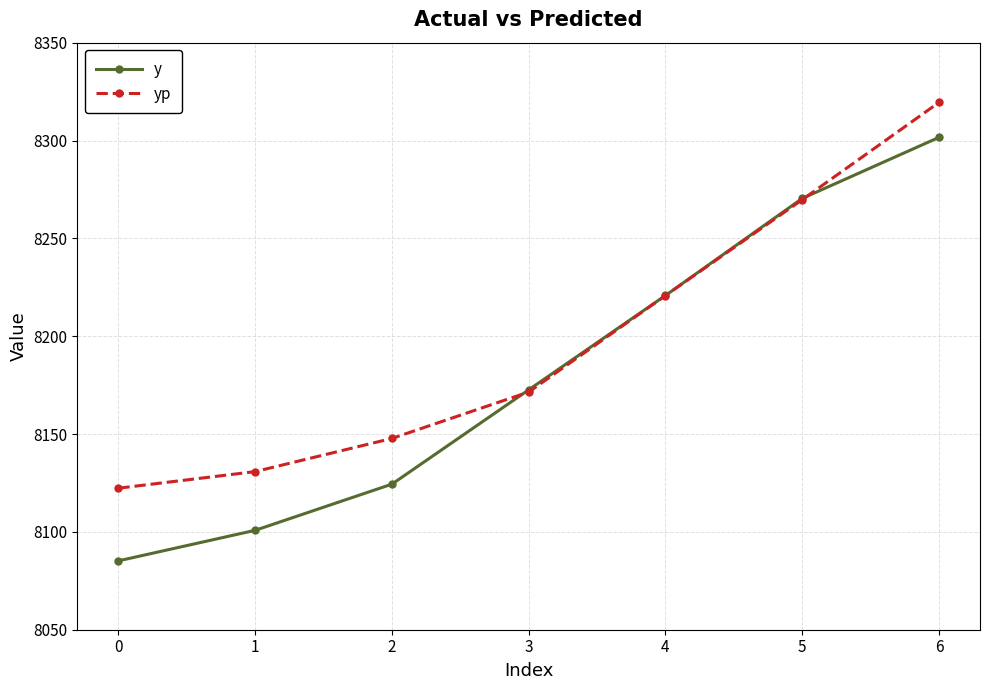

What is the difference between the maximum and minimum values in the yp series?

197.1